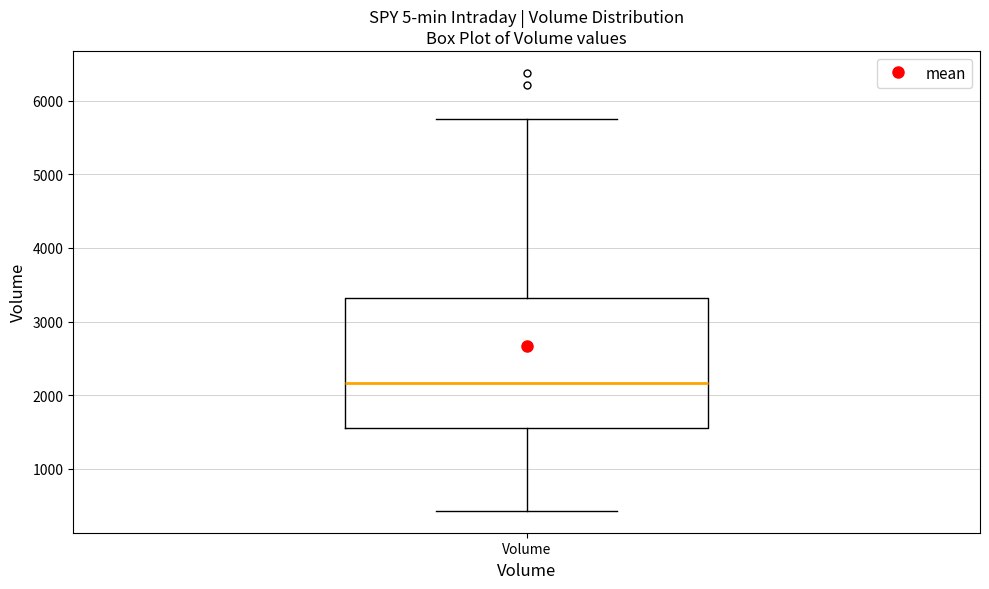

Where does the median line of the box for Volume sit on the y-axis? The values are not printed on the chart, so give them approximately, as read against the axis.

2200